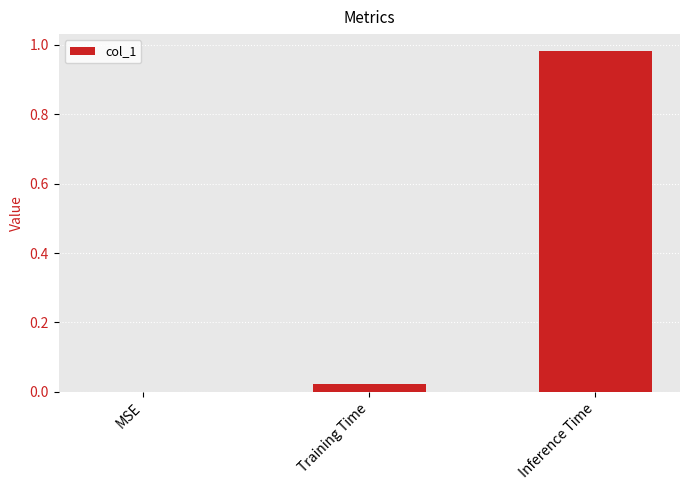

At which category does the chart reach its peak across all series?

Inference Time